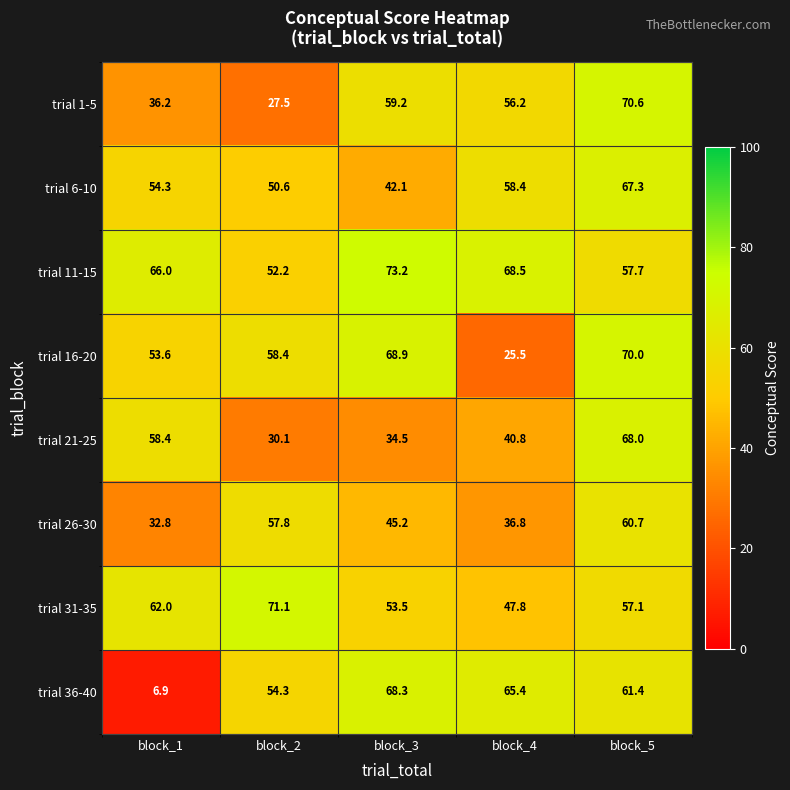

True or false: trial 36-40 has a value of 111.7 at block_3.

False